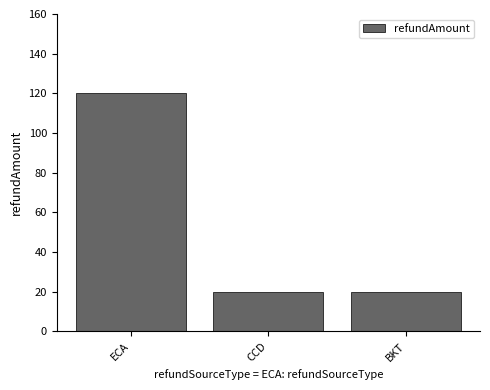

Between BKT and ECA, which is larger?

ECA